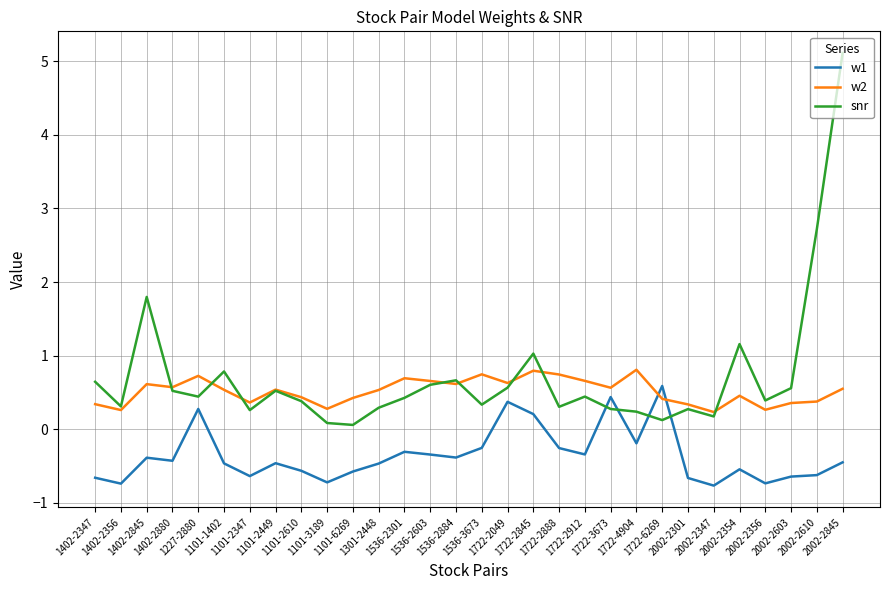

What position from the right is 1722-3673?

10